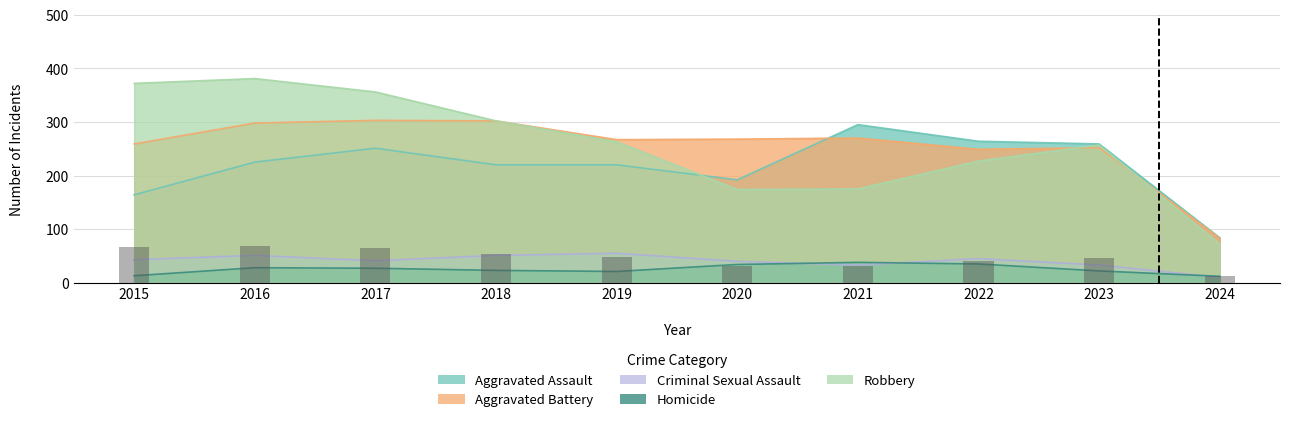

What are all the series names shown in the legend?

Aggravated Assault, Aggravated Battery, Criminal Sexual Assault, Homicide, Robbery